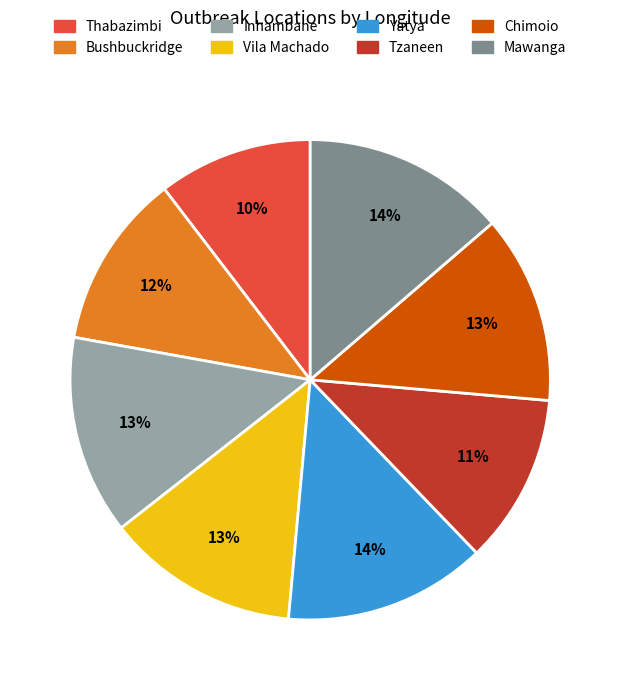

Which slice is the smallest?

Thabazimbi